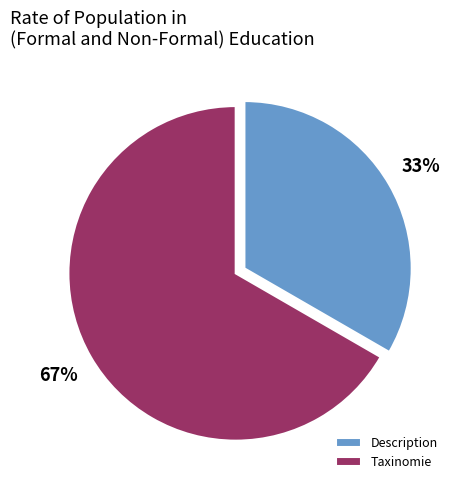

Is there a majority slice in this chart?

Yes